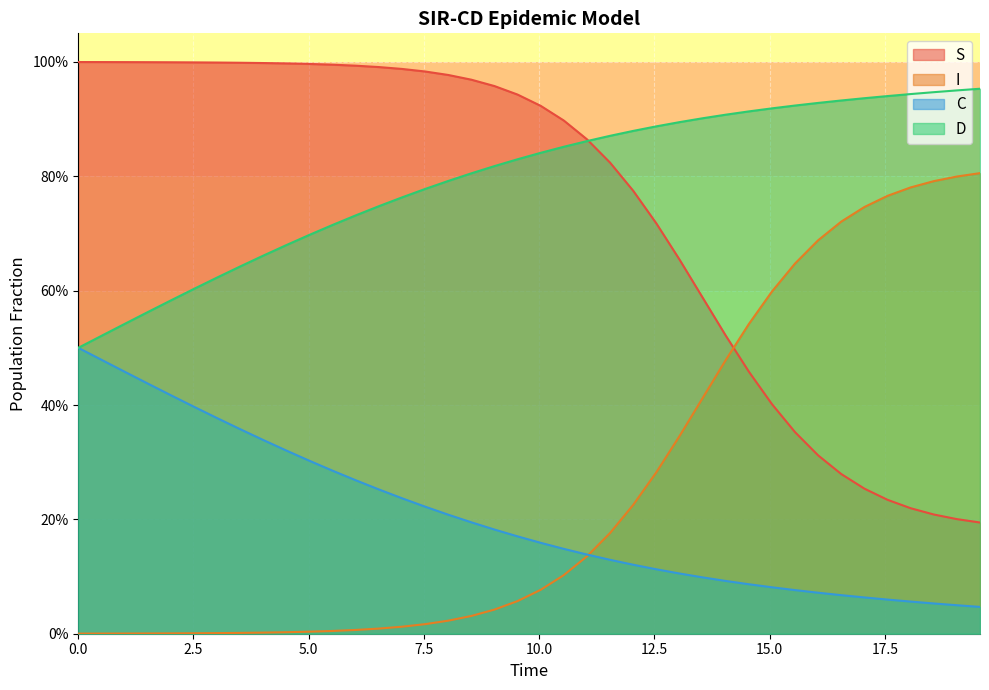

What is the value of the S point at the 8th from the left?

1.0